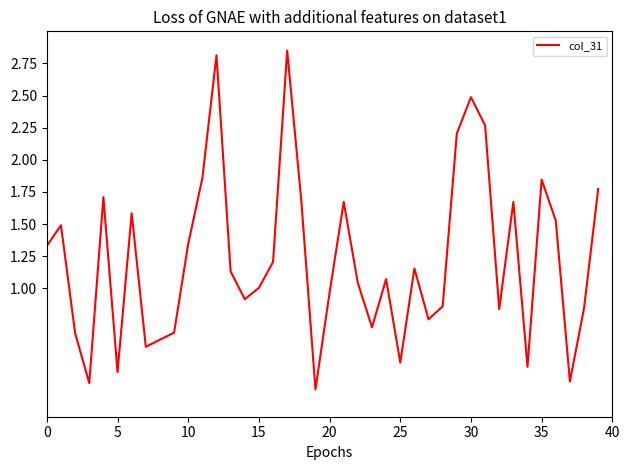

How many lines are shown in the chart?

1